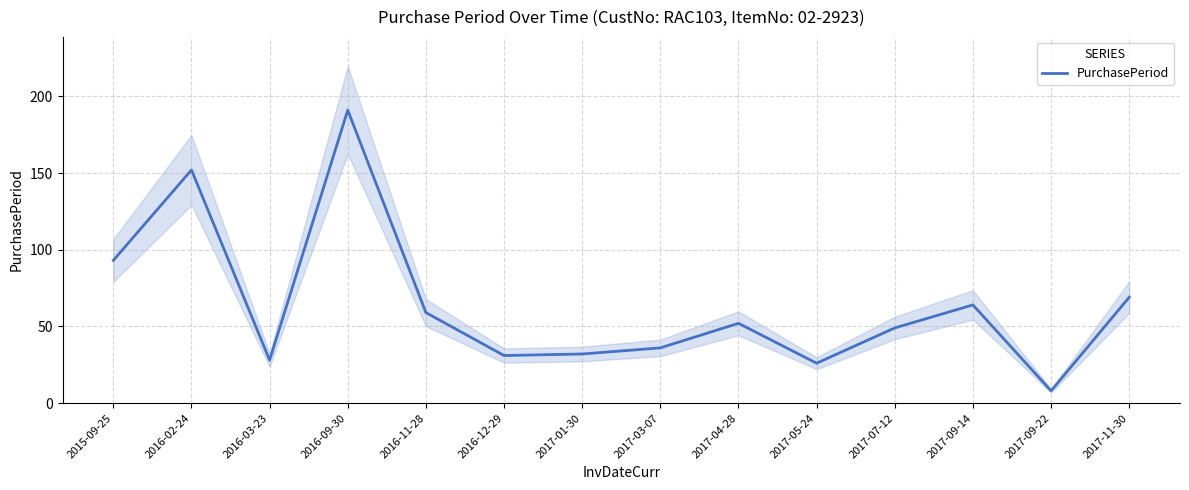

Reading left to right, list all the values displayed in this chart.

93	152	28	191	59	31	32	36	52	26	49	64	8	69